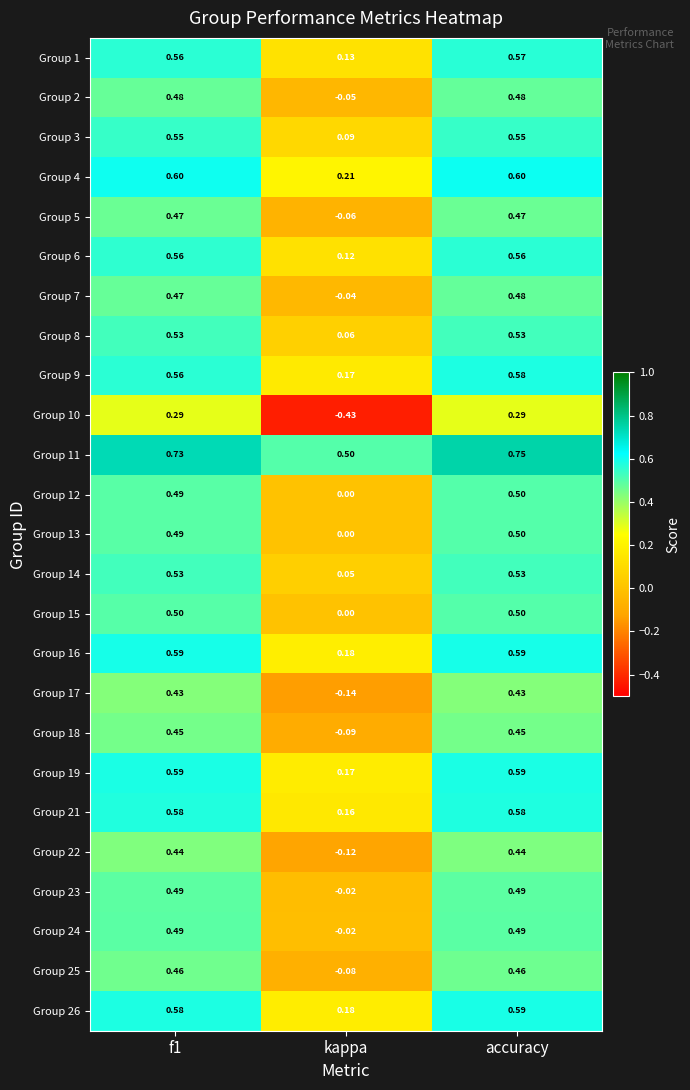

At how many categories does at least one series exceed 0?

3